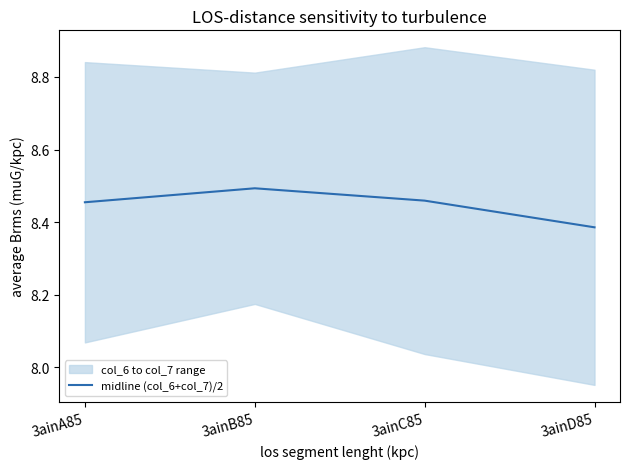

At which category does the data reach its first local peak?

3ainB85